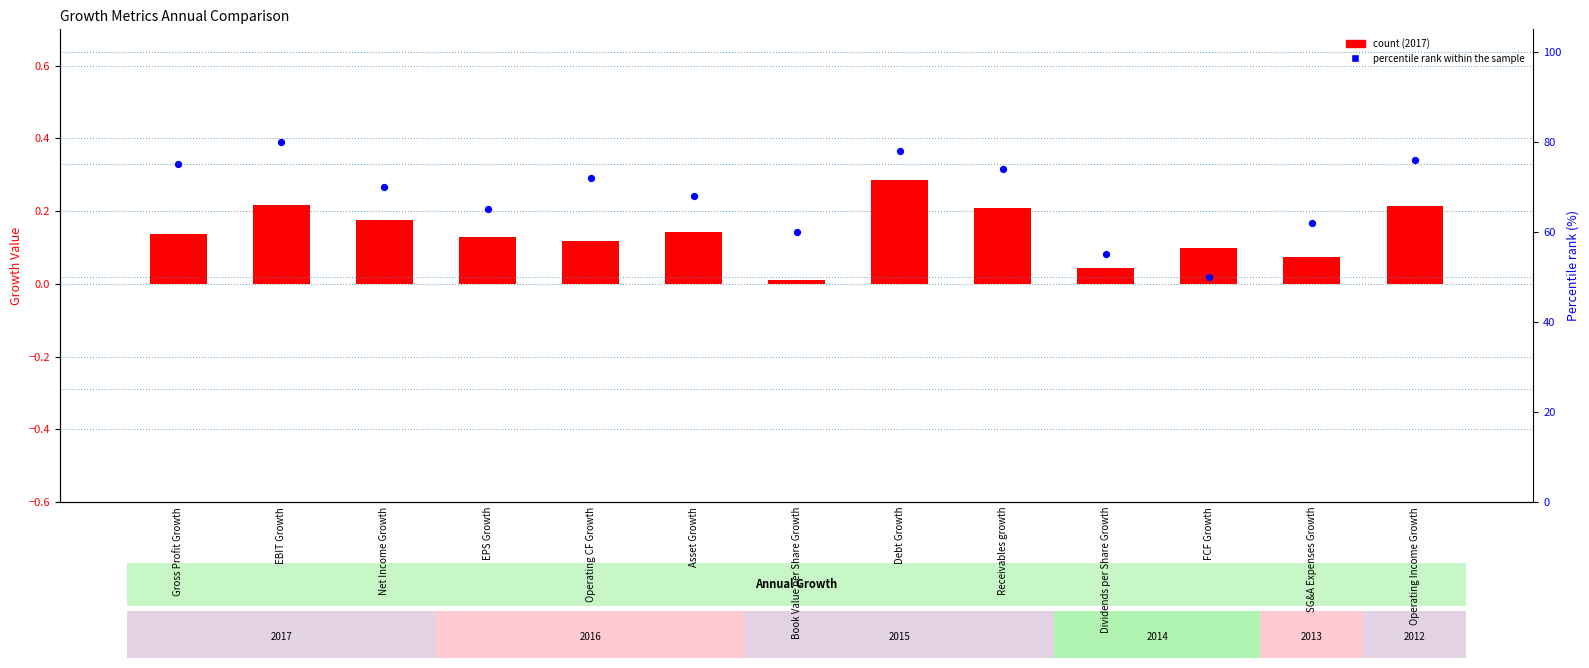

Which series contains the lowest Y value?

count (2017)